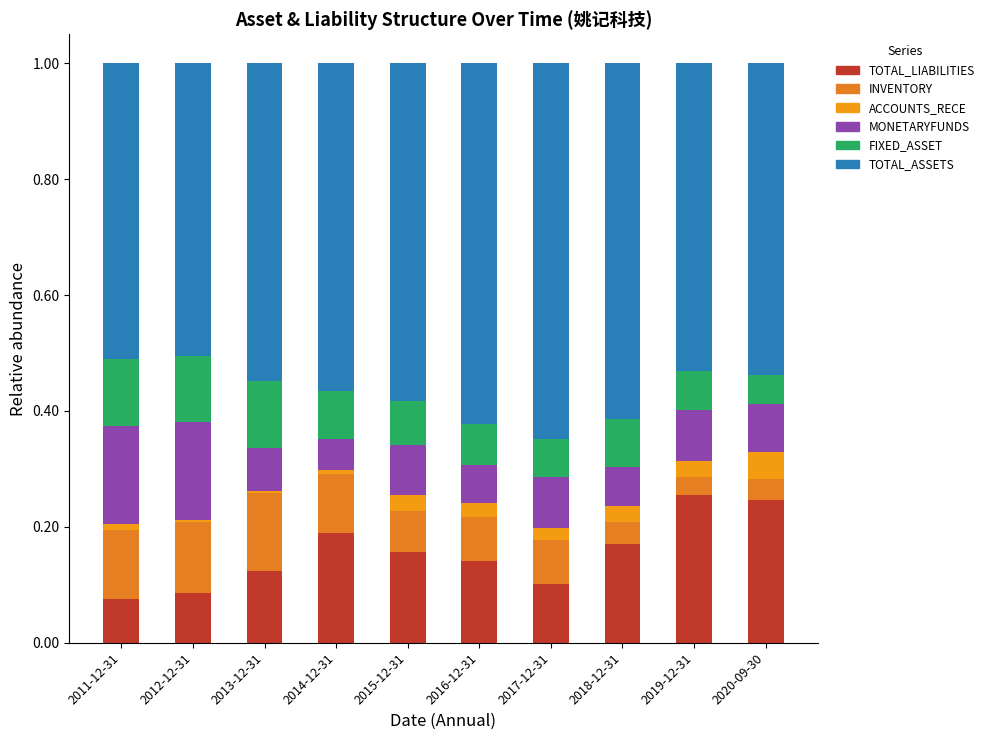

Are the bars horizontal?

No